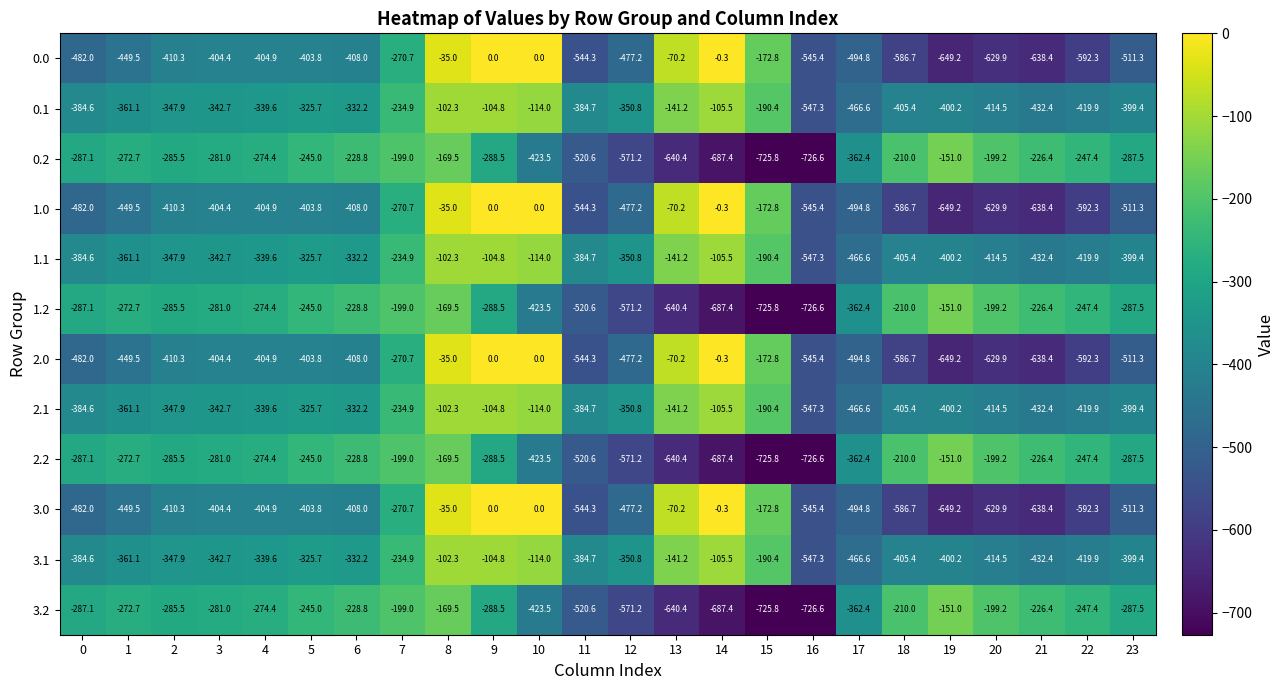

The 3.2 series shows -161.2 at 5. True or false?

False